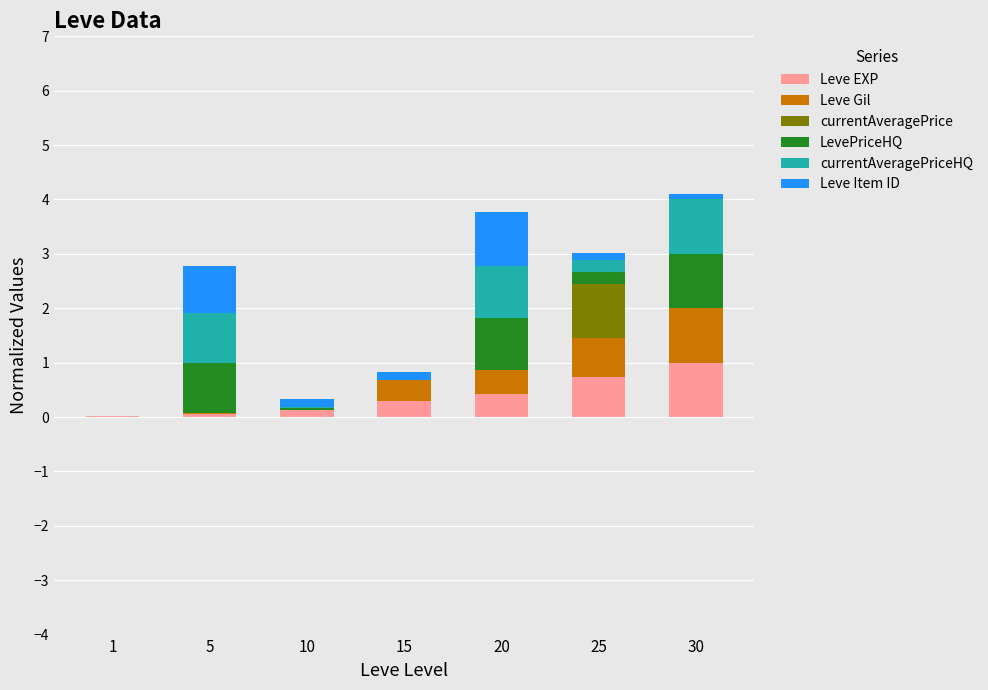

What is the highest value of the Leve EXP series?

1.0